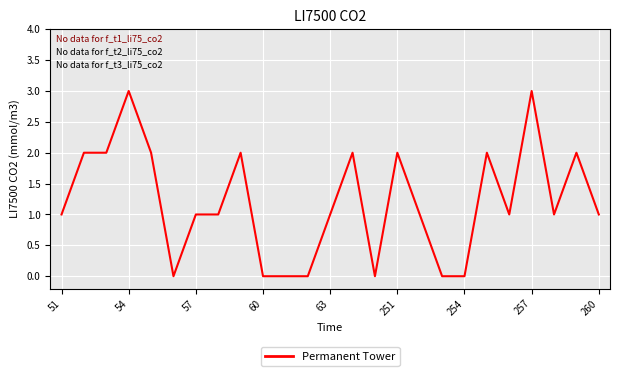

True or false: there are more than 2 points higher than both neighbors.

True